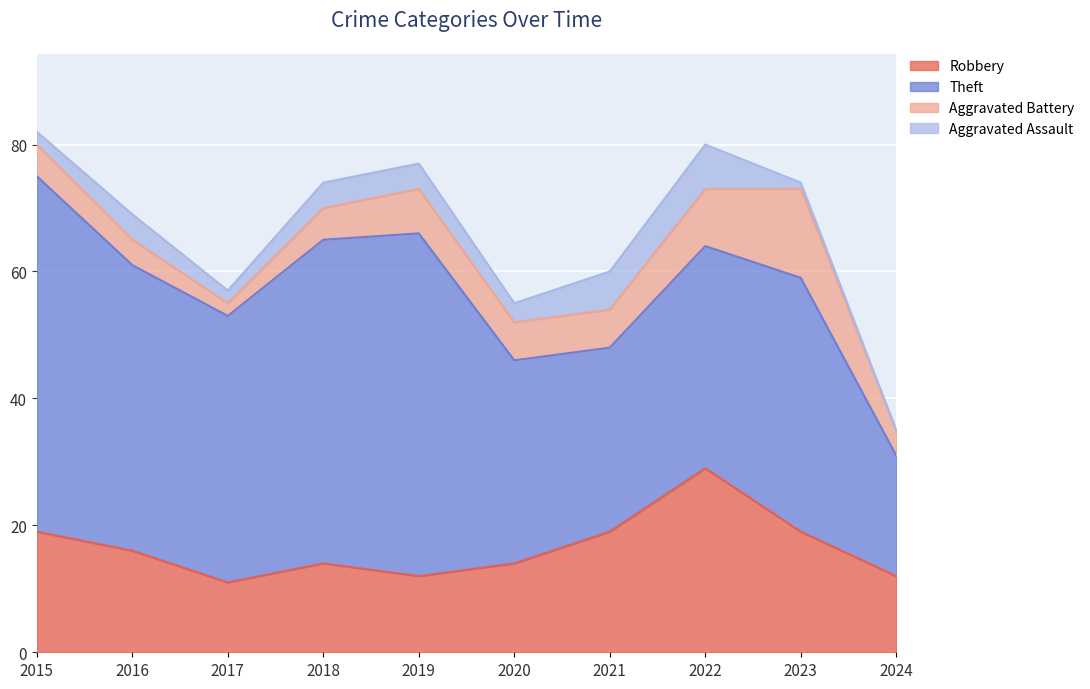

What is the approximate value of Aggravated Assault at 2022?

7